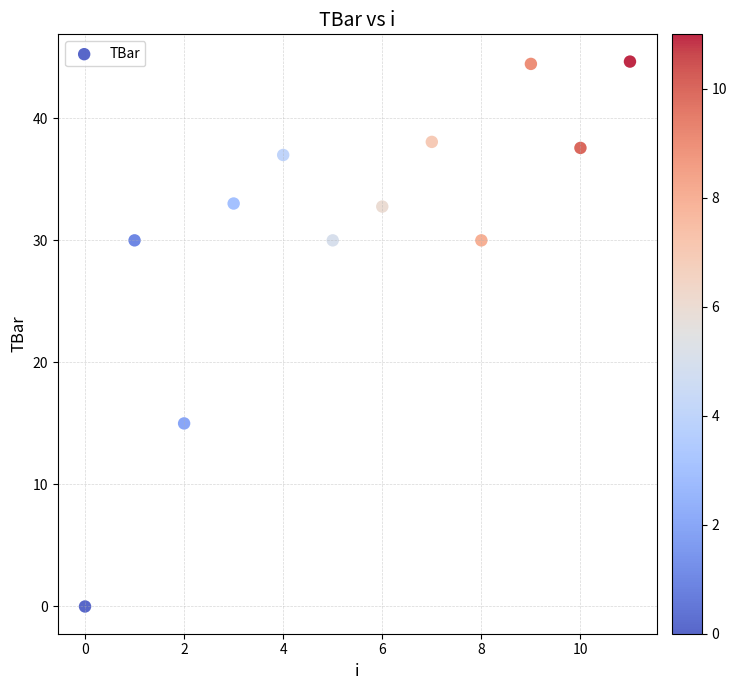

What Y value in the scatter plot is closest to 22?

15.0